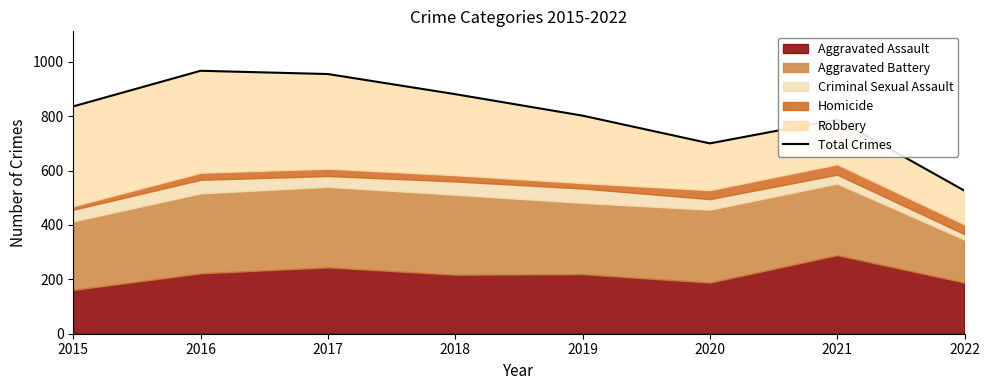

Does the chart have visible grid lines?

No